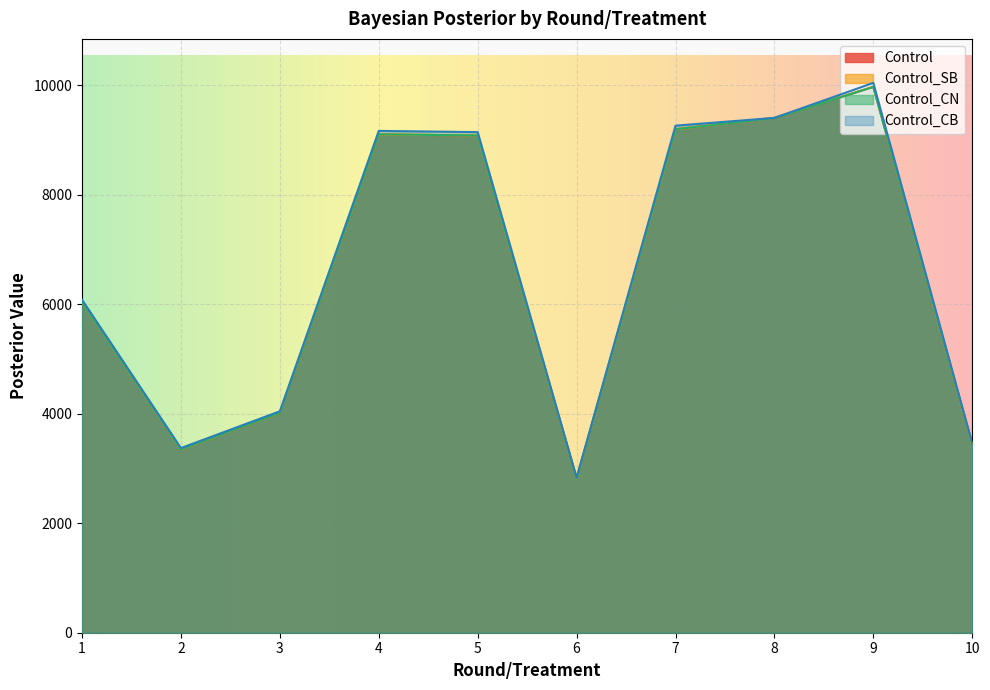

How many lines are shown in the chart?

4